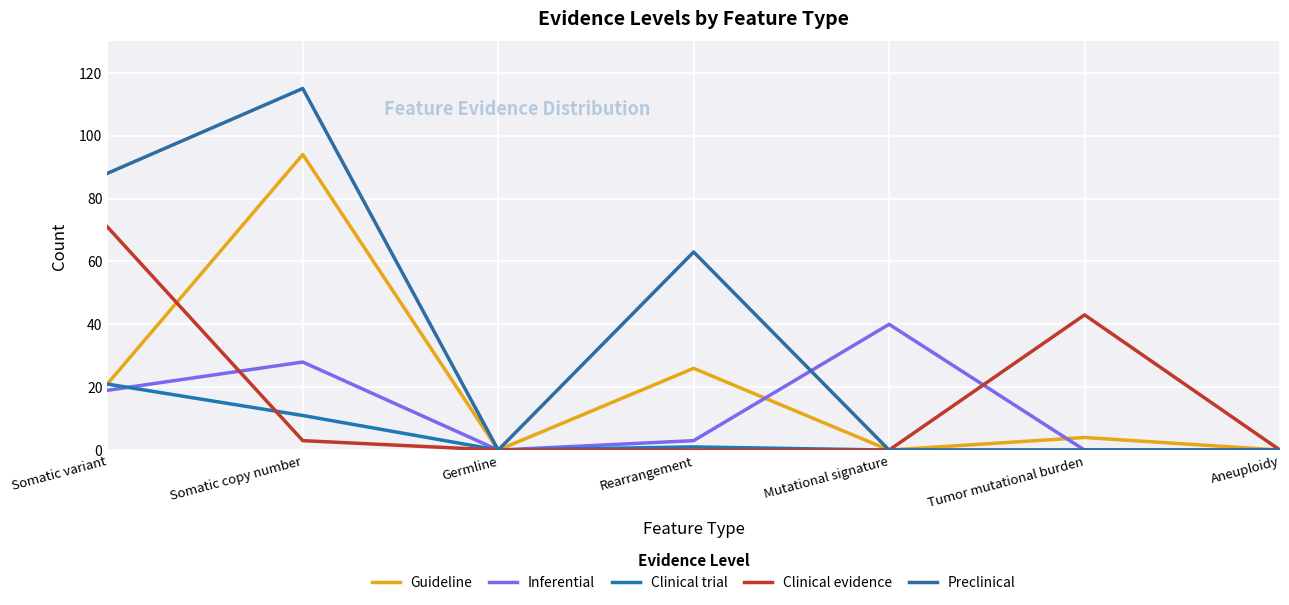

Which category has the lowest value in the Clinical trial series?

Germline